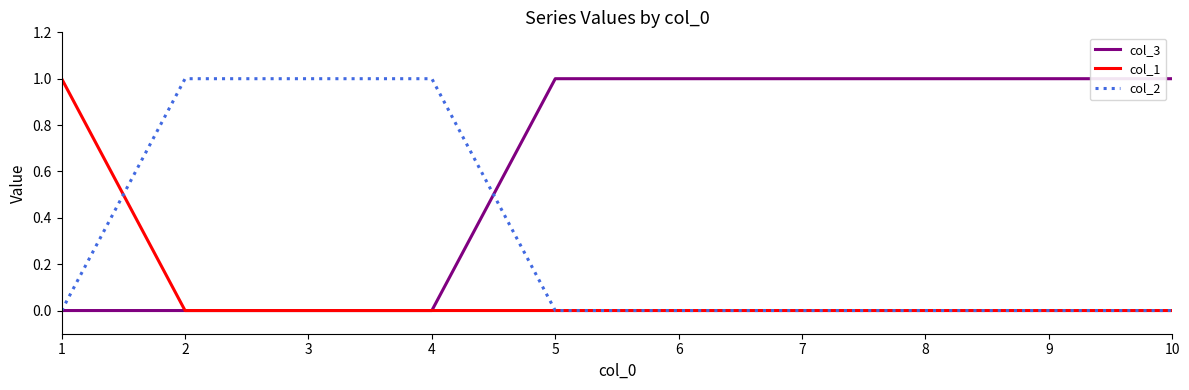

What are all the series names shown in the legend?

col_3, col_1, col_2